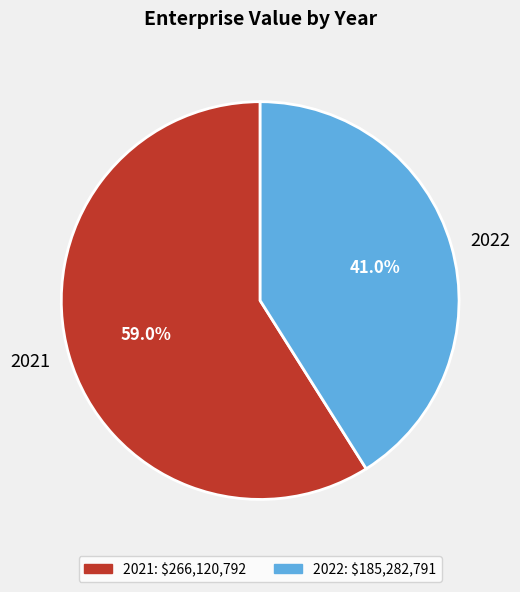

To the nearest percent, what is the difference between the largest and smallest slice percentages?

18%